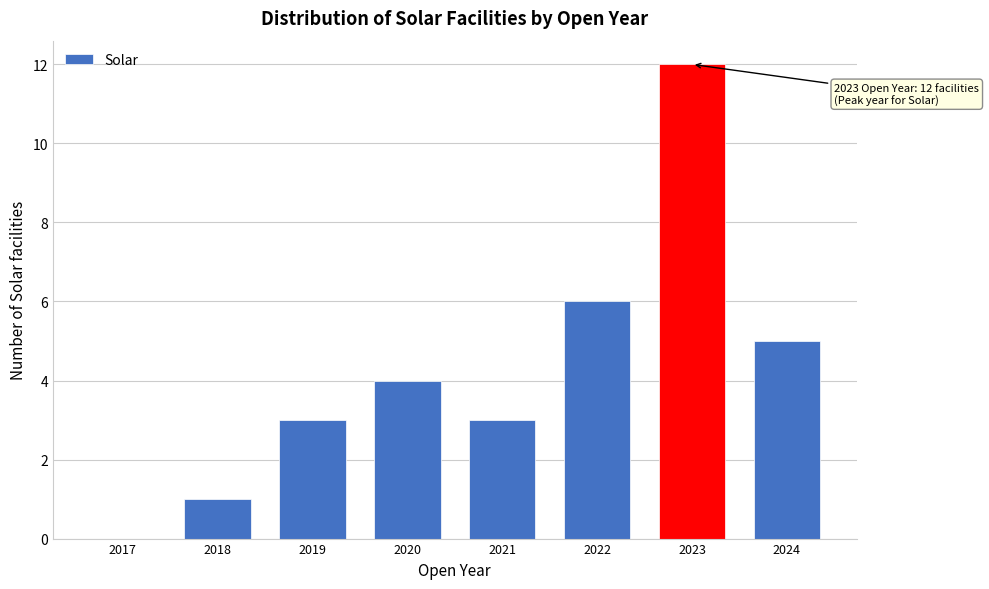

Reading left to right, extract all data points from this chart.

2017=0	2018=1	2019=3	2020=4	2021=3	2022=6	2023=12	2024=5